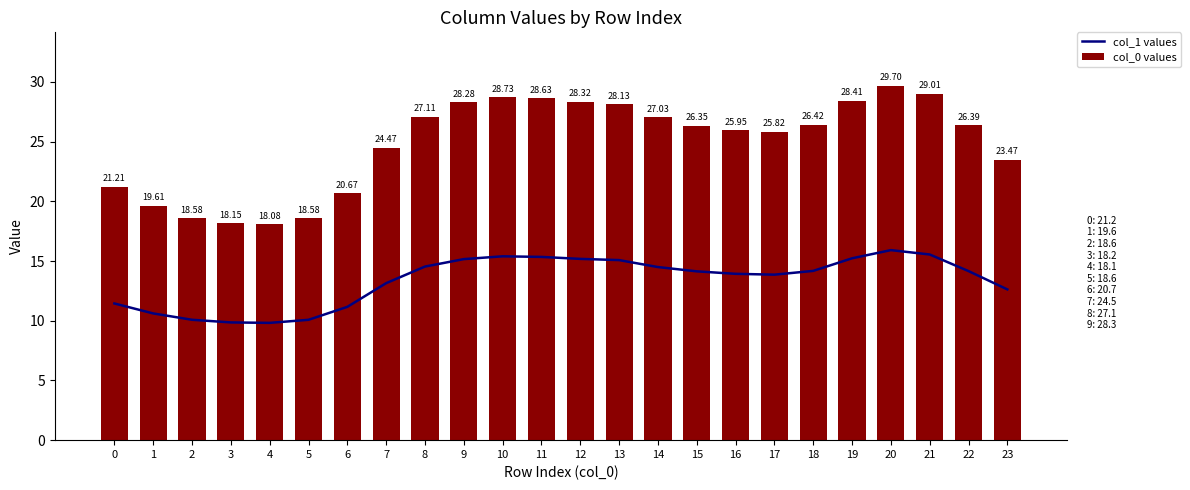

Reading right to left, what are all the values shown in this chart?

col_1 values: 23=12.6	22=14.2	21=15.6	20=15.9	19=15.2	18=14.2	17=13.9	16=13.9	15=14.1	14=14.5	13=15.1	12=15.2	11=15.3	10=15.4	9=15.2	8=14.5	7=13.1	6=11.2	5=10.1	4=9.8	3=9.9	2=10.1	1=10.6	0=11.4
col_0 values: 23=23.5	22=26.4	21=29.0	20=29.7	19=28.4	18=26.4	17=25.8	16=26.0	15=26.3	14=27.0	13=28.1	12=28.3	11=28.6	10=28.7	9=28.3	8=27.1	7=24.5	6=20.7	5=18.6	4=18.1	3=18.2	2=18.6	1=19.6	0=21.2